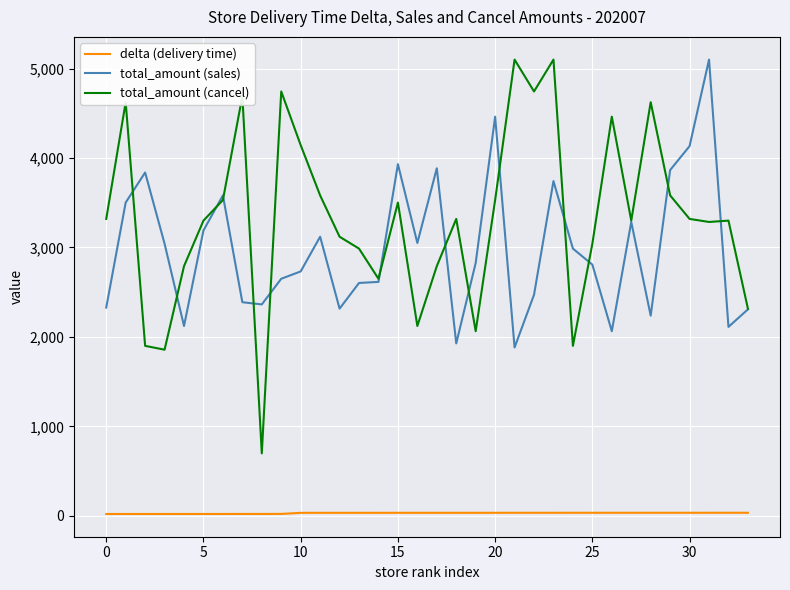

What is the highest value of the total_amount (sales) series?

5100.0